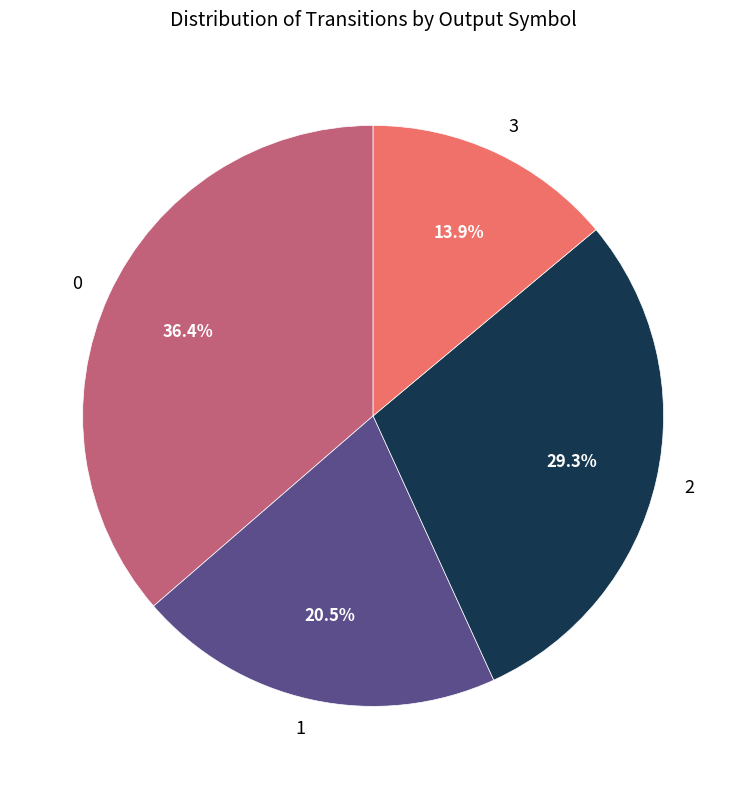

To the nearest percent, what percentage of the pie is 3?

14%